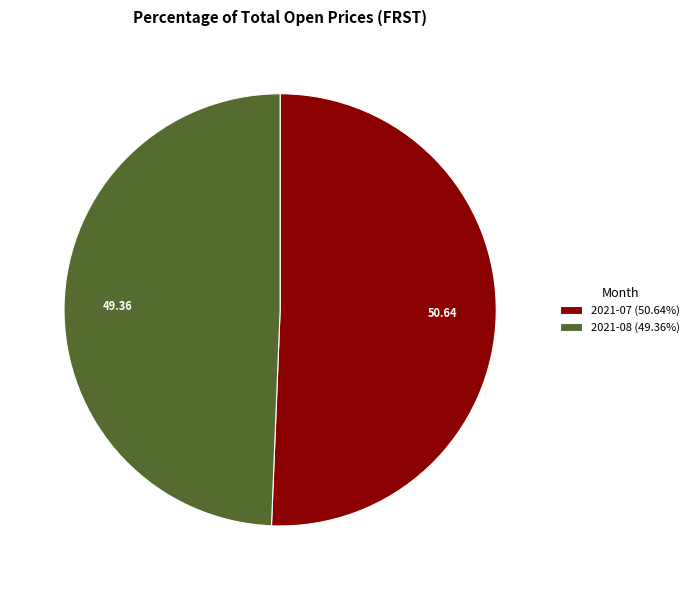

Is there a majority slice in this chart?

Yes